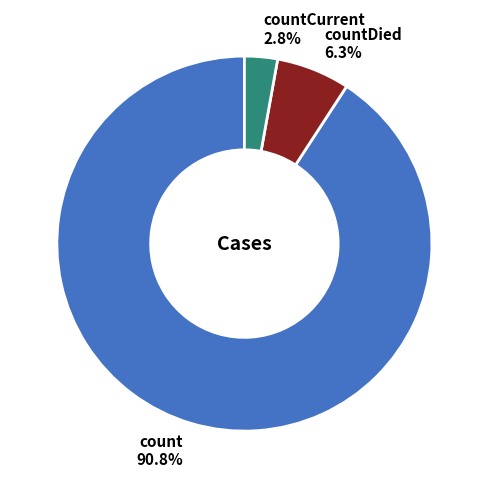

Does any single category account for the majority?

Yes